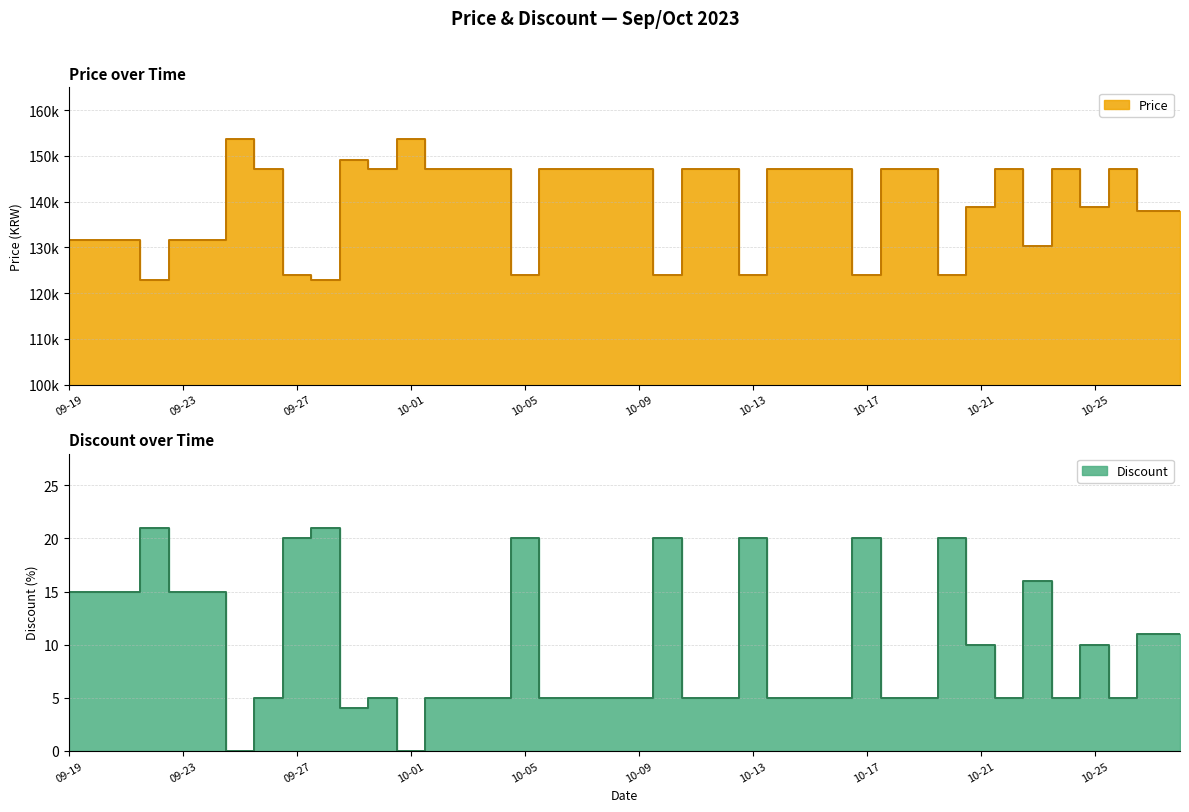

Where is the first local minimum for Price?

2023-09-22